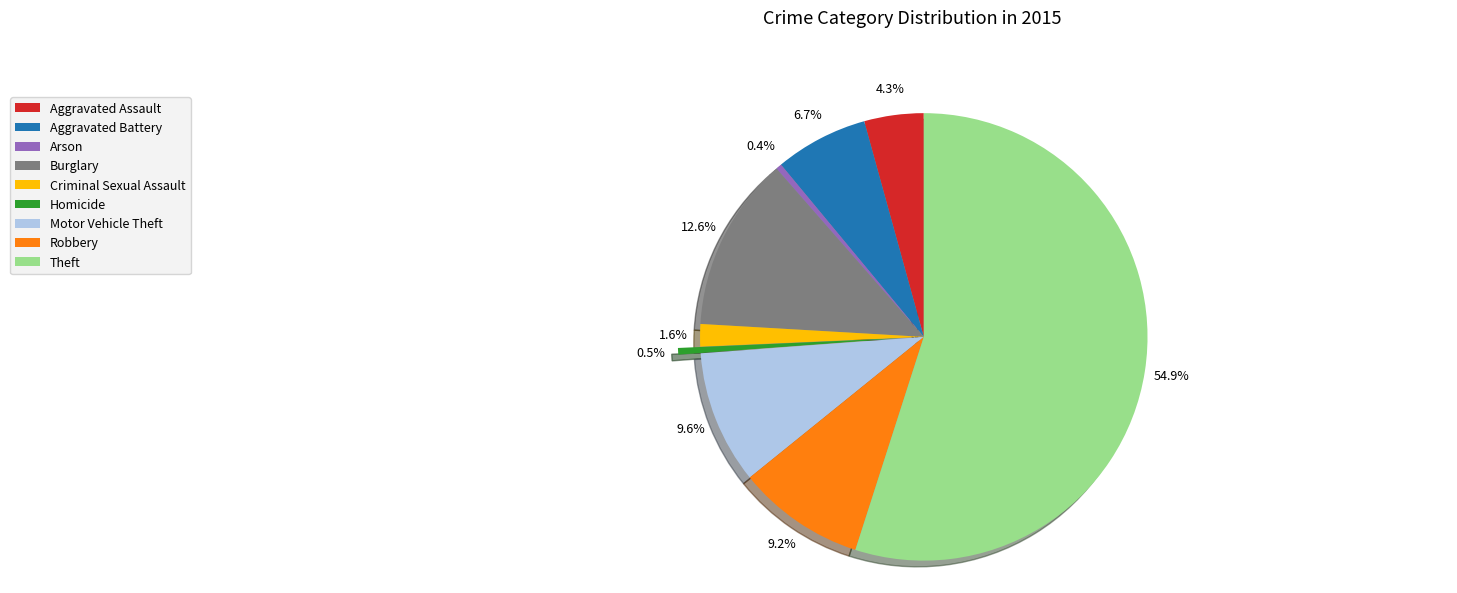

What is the ratio of the value at Theft to the value at Aggravated Battery?

8.2